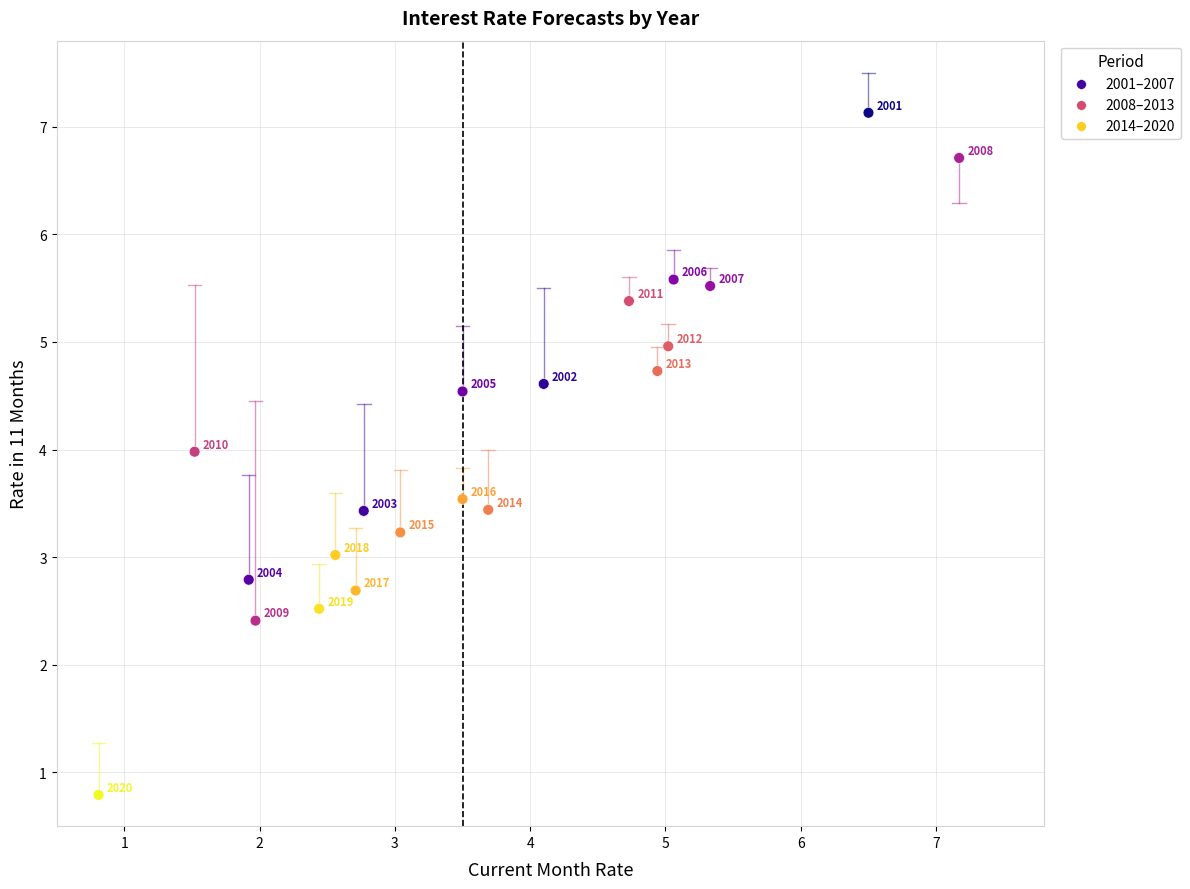

What Y value in the scatter plot is closest to 3?

3.0